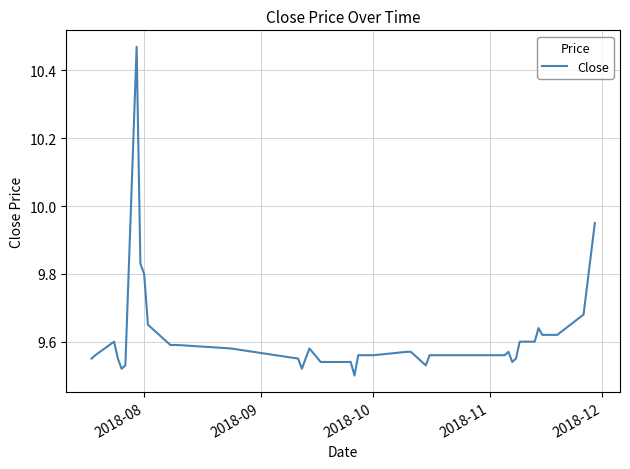

How many points are lower than both their immediate neighbors (excluding endpoints)?

6